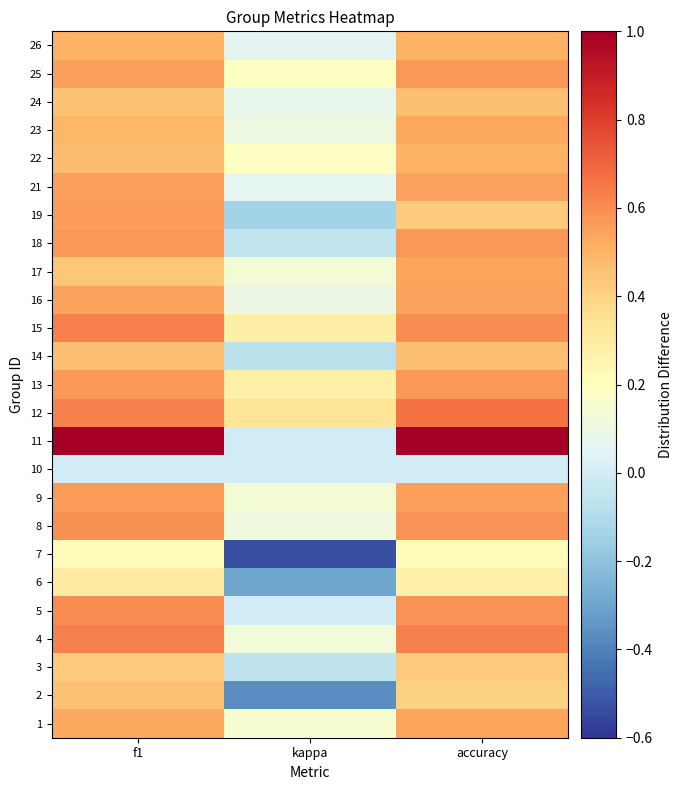

Between f1 and accuracy, which is larger?

accuracy